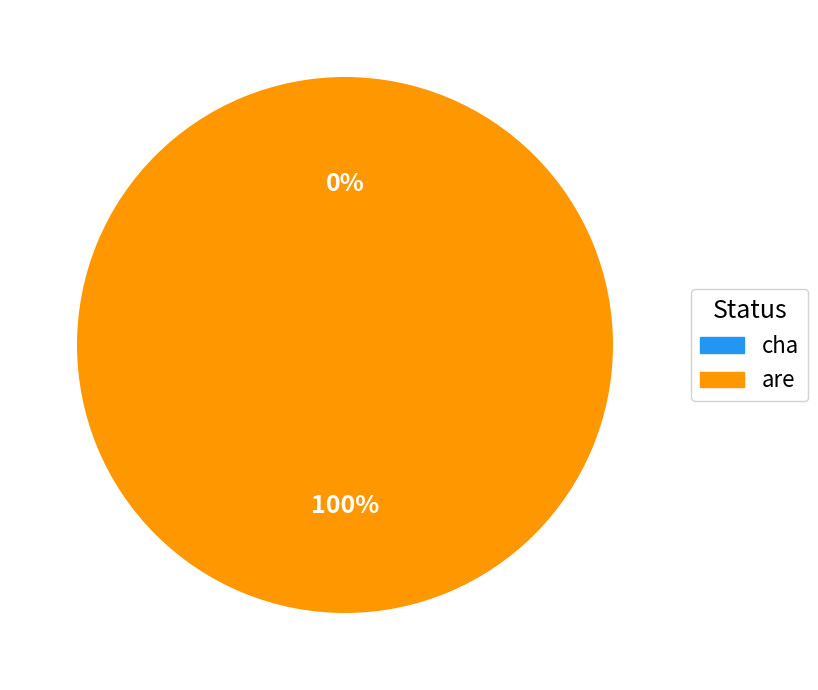

What is the majority slice?

are